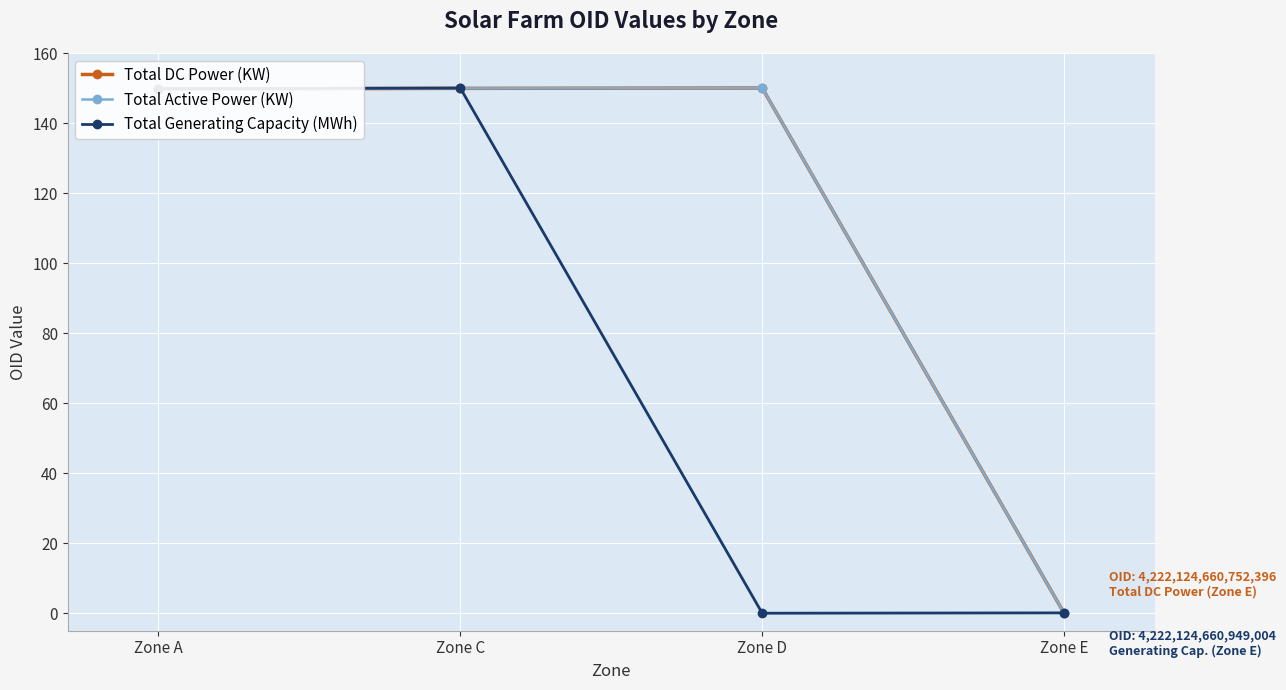

At which category is the sum across all series the highest?

Zone C